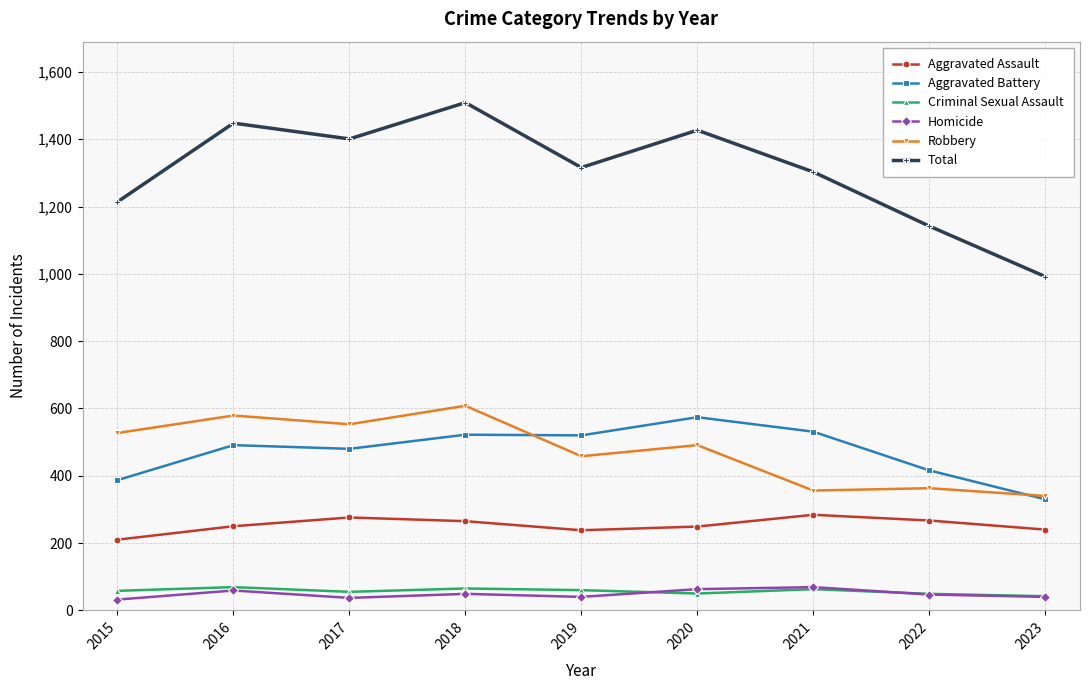

Where does the Homicide series first go above 47?

2016